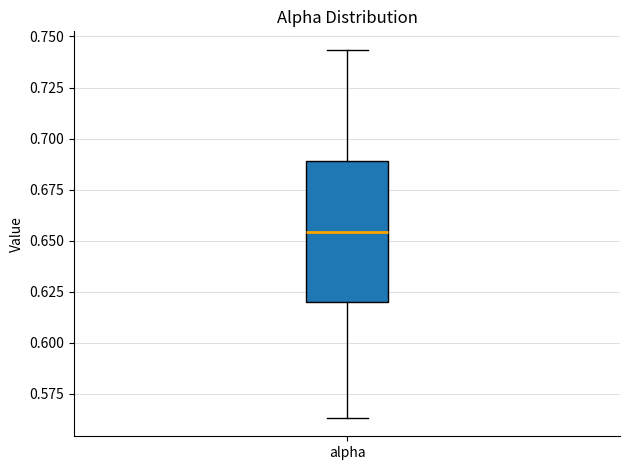

Transcribe this box plot: give where the median line is, the range the box spans, and where the two whiskers end, as read against the y-axis. The values are not printed on the chart, so give them approximately, as read against the axis.

median 0.655, box 0.620 to 0.690, whiskers 0.565 to 0.745